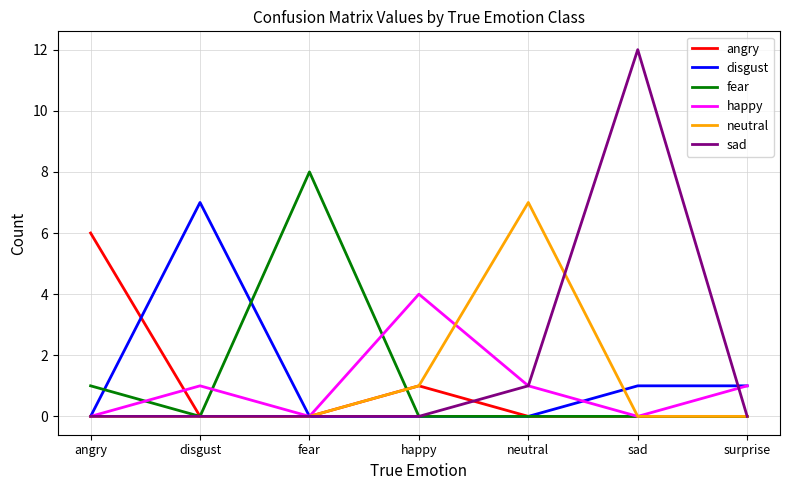

At which label does angry reach its peak?

angry